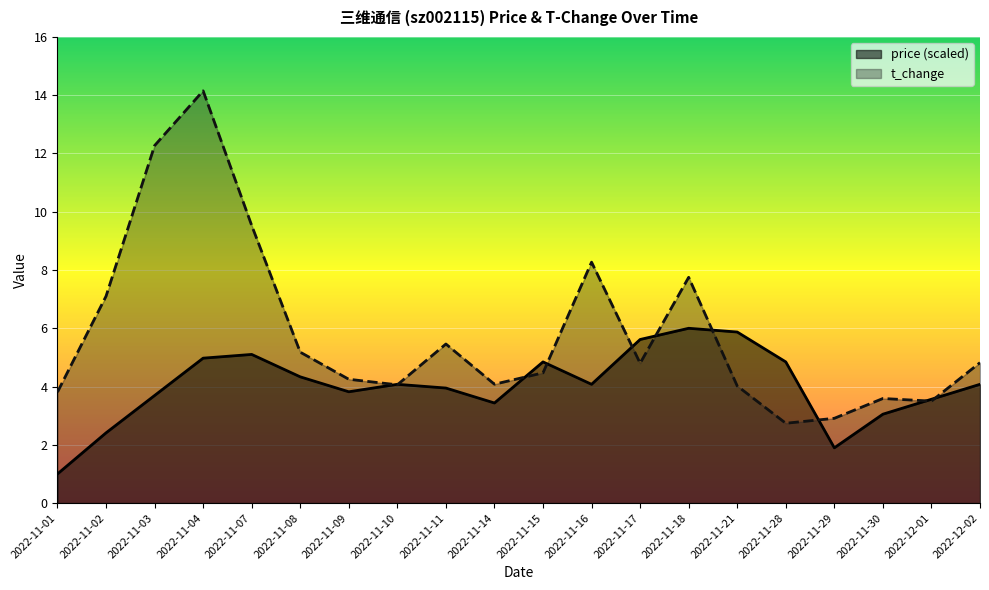

What is the label of the 18th point from the left?

2022-11-30